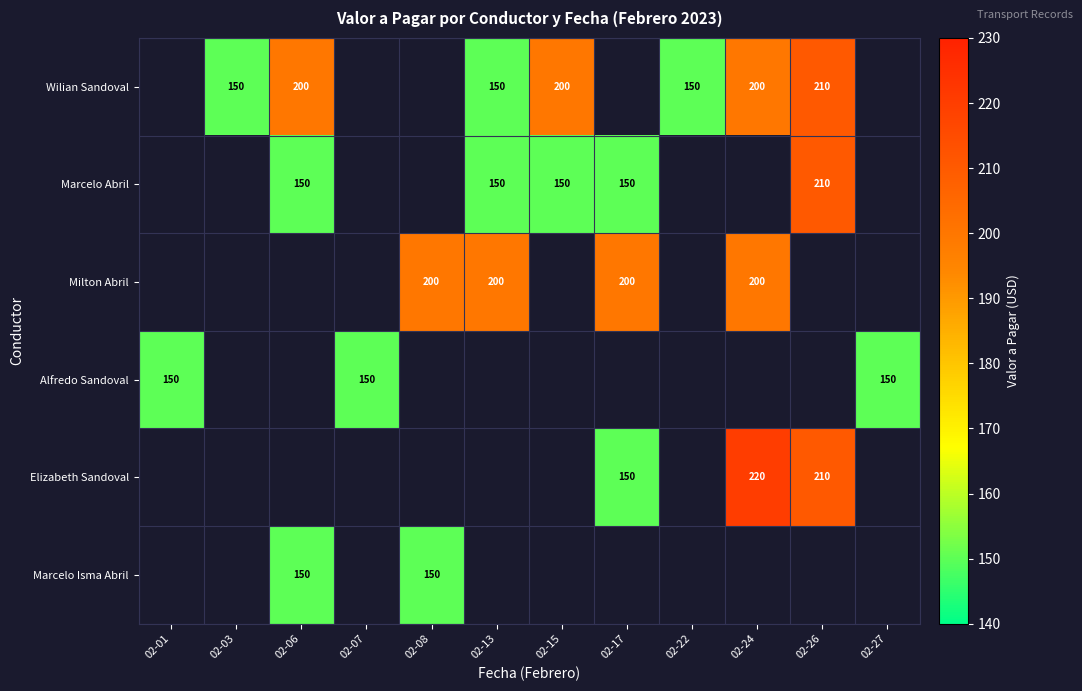

The Wilian Sandoval series shows 236 at 02-13. True or false?

False